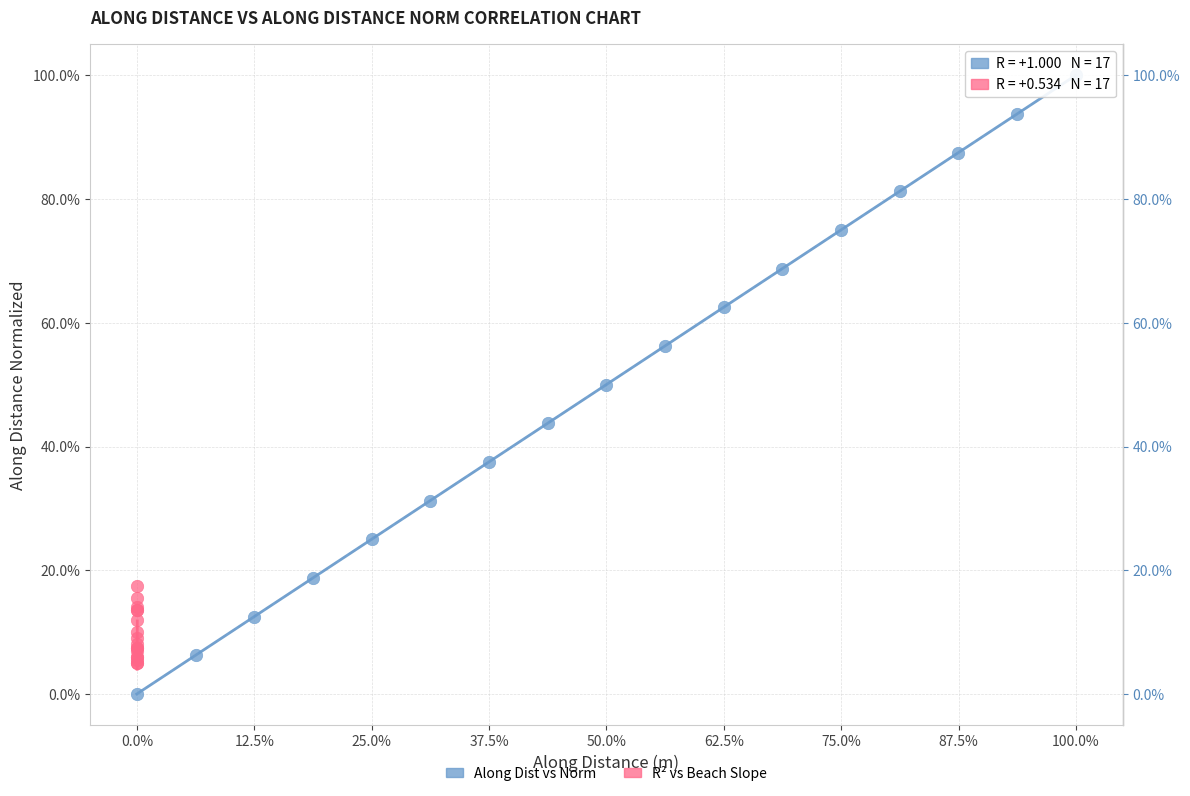

What are all the series names shown in the legend?

Along Dist vs Norm, R² vs Beach Slope